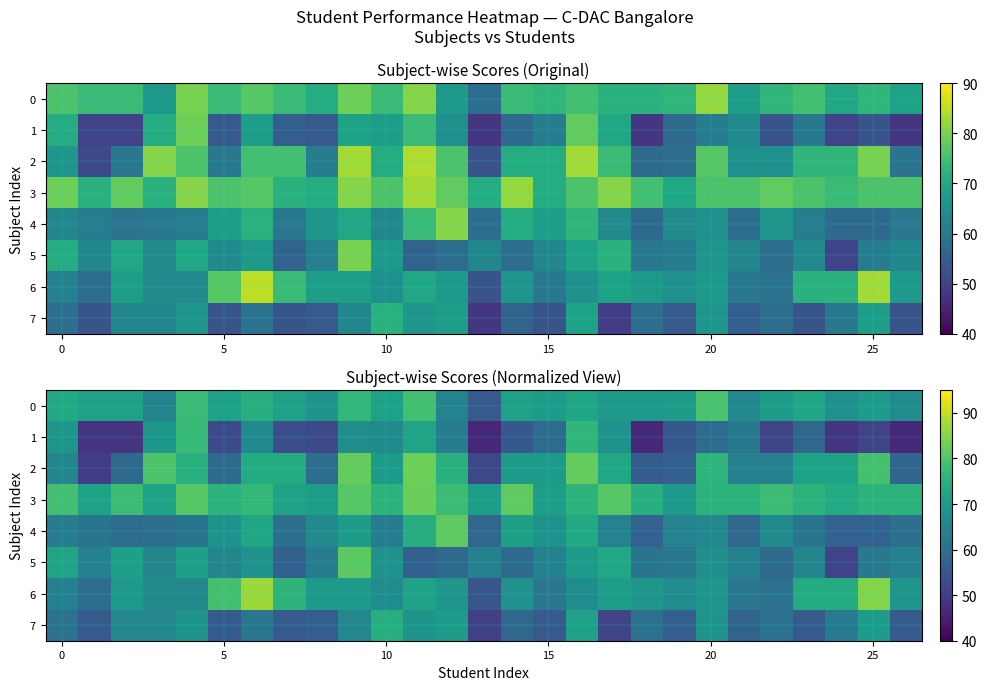

How many categories are shown in the chart?

27